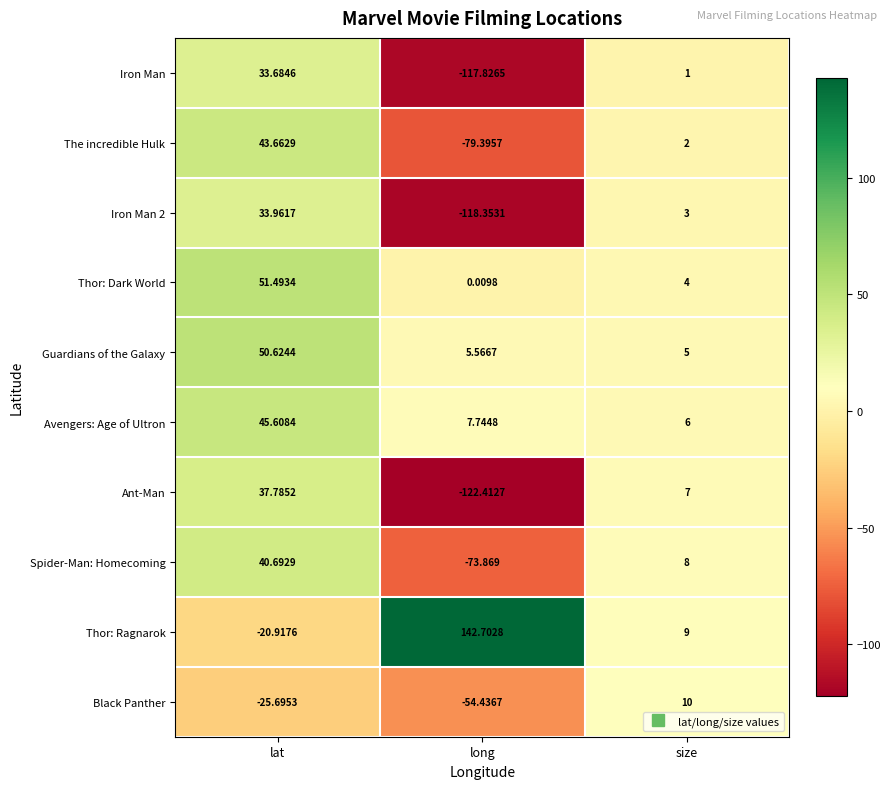

Between lat and size, which series saw the biggest shift?

Thor: Dark World